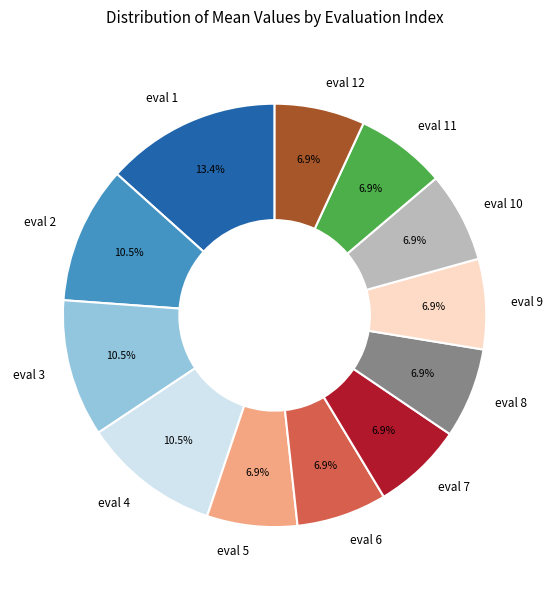

Does eval 8 account for over 50% of the chart?

No